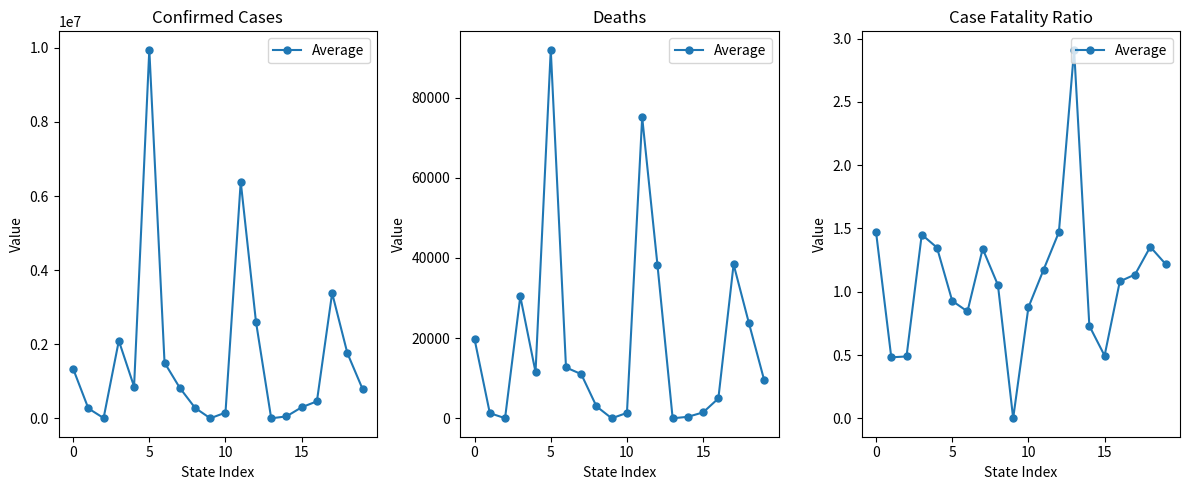

How many data points does each series have?

20